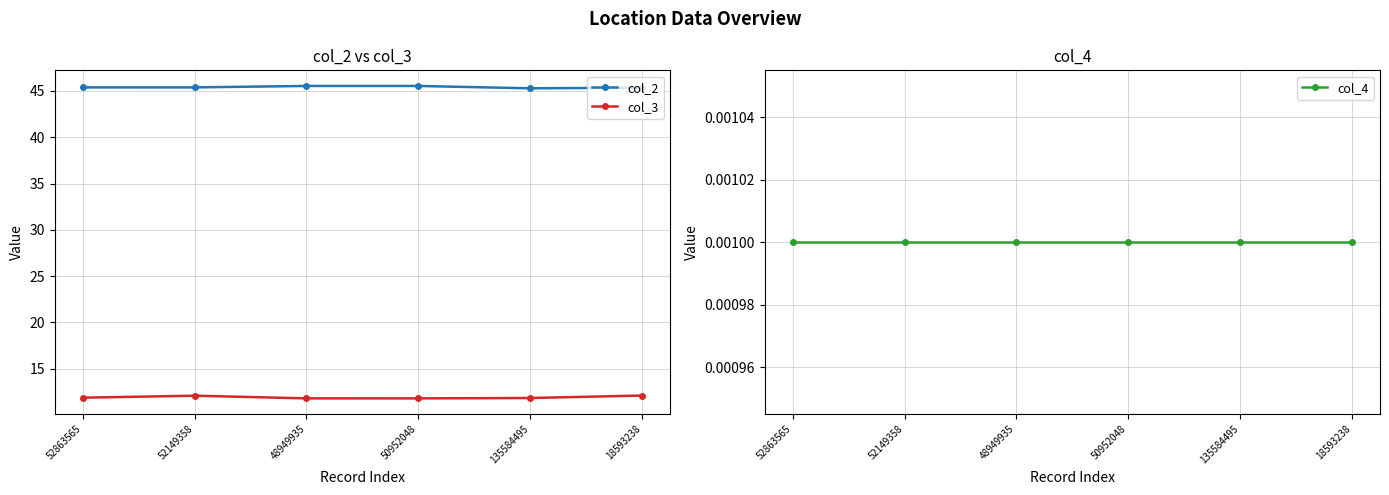

Reading right to left, transcribe all the data shown in this chart.

col_2: 45.4	45.3	45.5	45.5	45.4	45.4
col_3: 12.1	11.8	11.8	11.8	12.1	11.9
col_4: 0.0	0.0	0.0	0.0	0.0	0.0